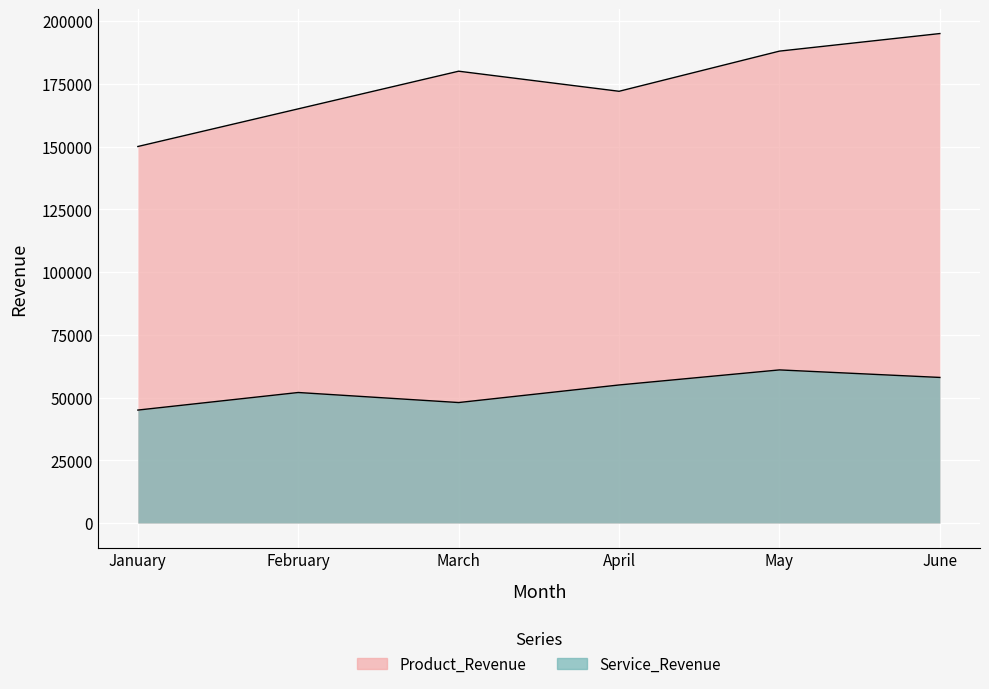

Is it true that Product_Revenue equals 99707 at June?

False